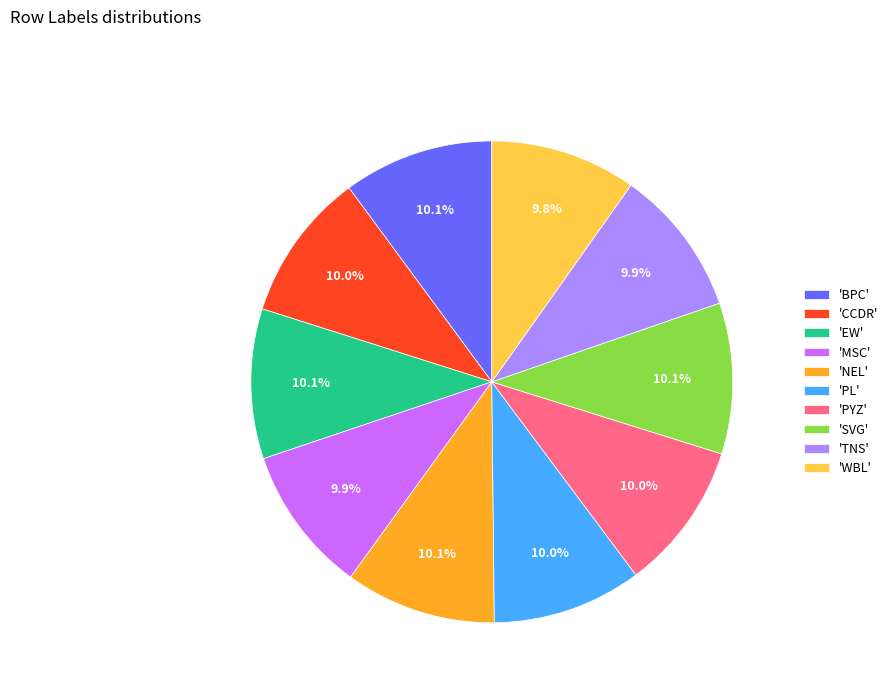

What portion of the pie excludes 'MSC'?

90.1%